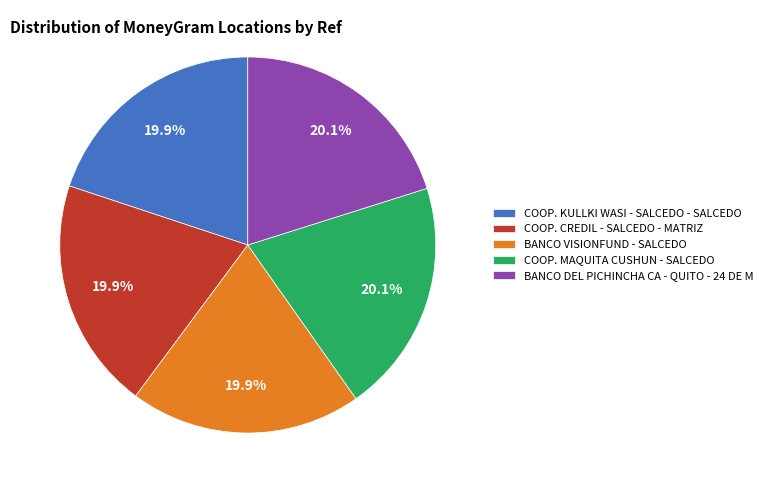

Approximately how many times larger is the value at COOP. KULLKI WASI - SALCEDO - SALCEDO compared to COOP. CREDIL - SALCEDO - MATRIZ?

1.0